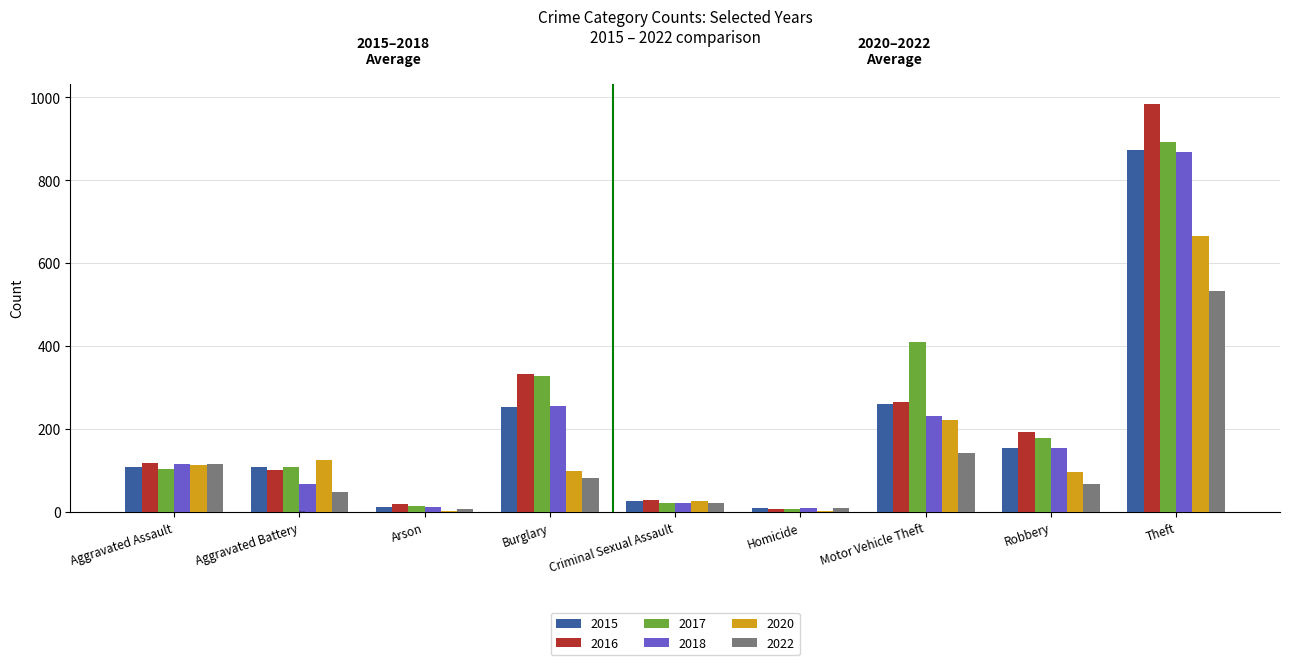

What is the maximum value shown in the chart?

984